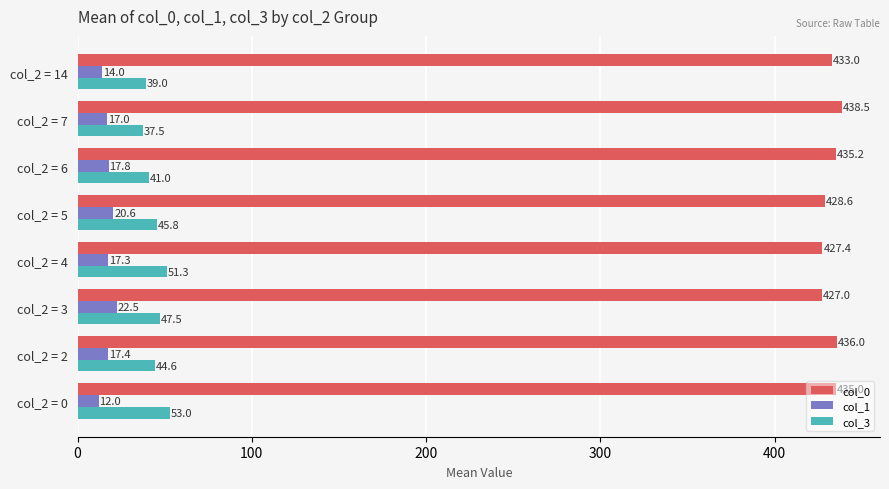

What is the sum of the col_0 values at col_2 = 4 and col_2 = 14?

860.4